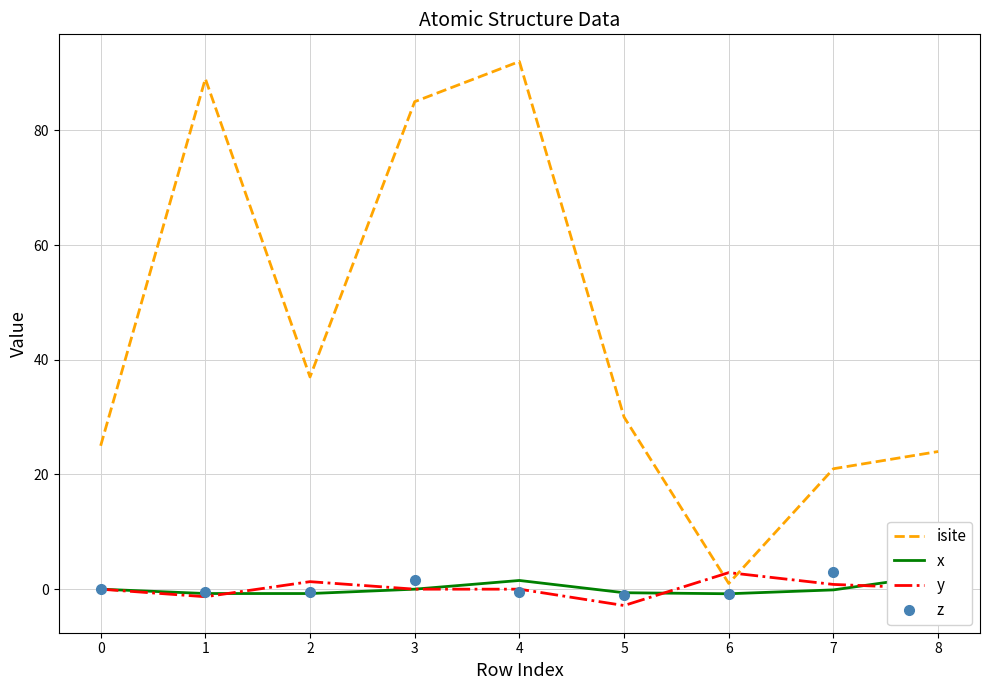

How many data points does each series have?

9